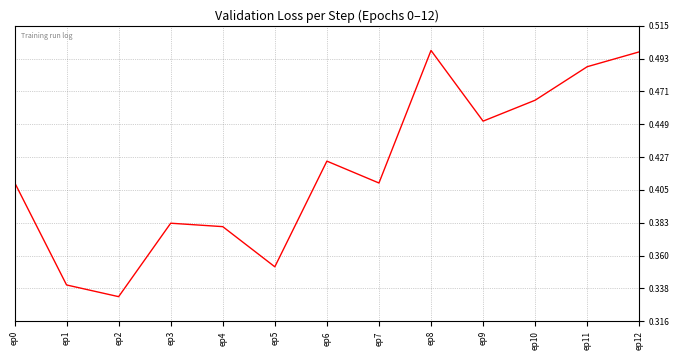

Is this an area chart (filled region under the line)?

No